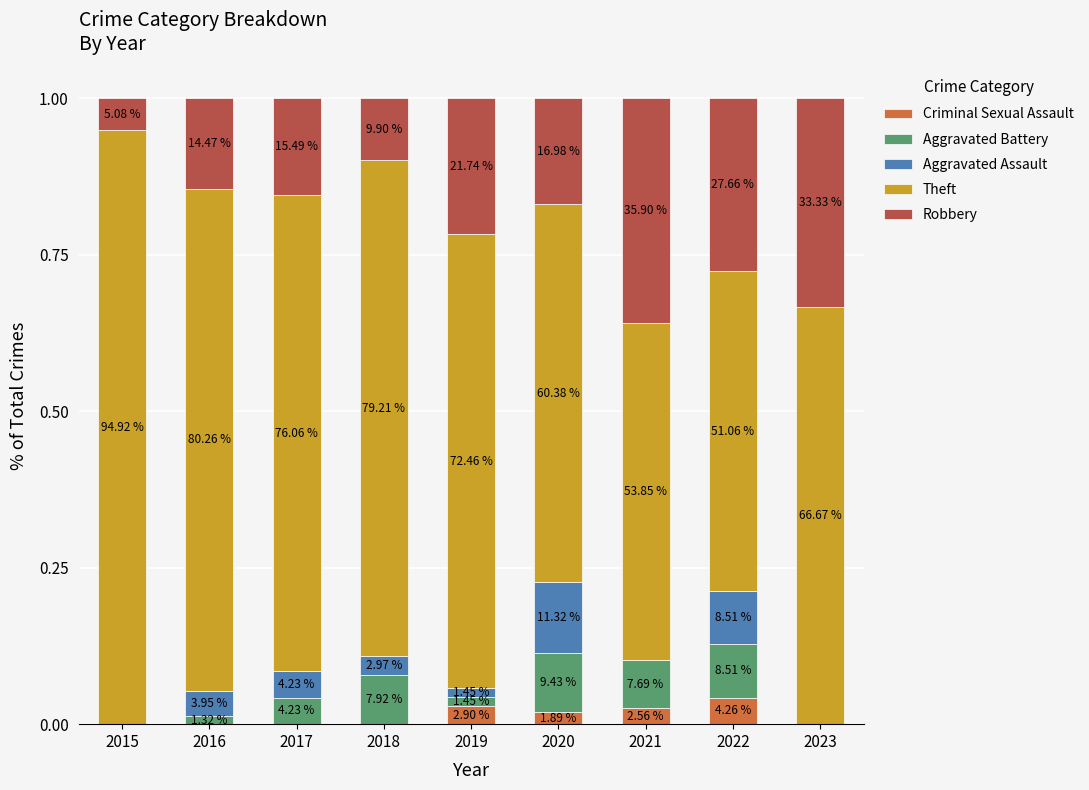

What are all the series names shown in the legend?

Criminal Sexual Assault, Aggravated Battery, Aggravated Assault, Theft, Robbery